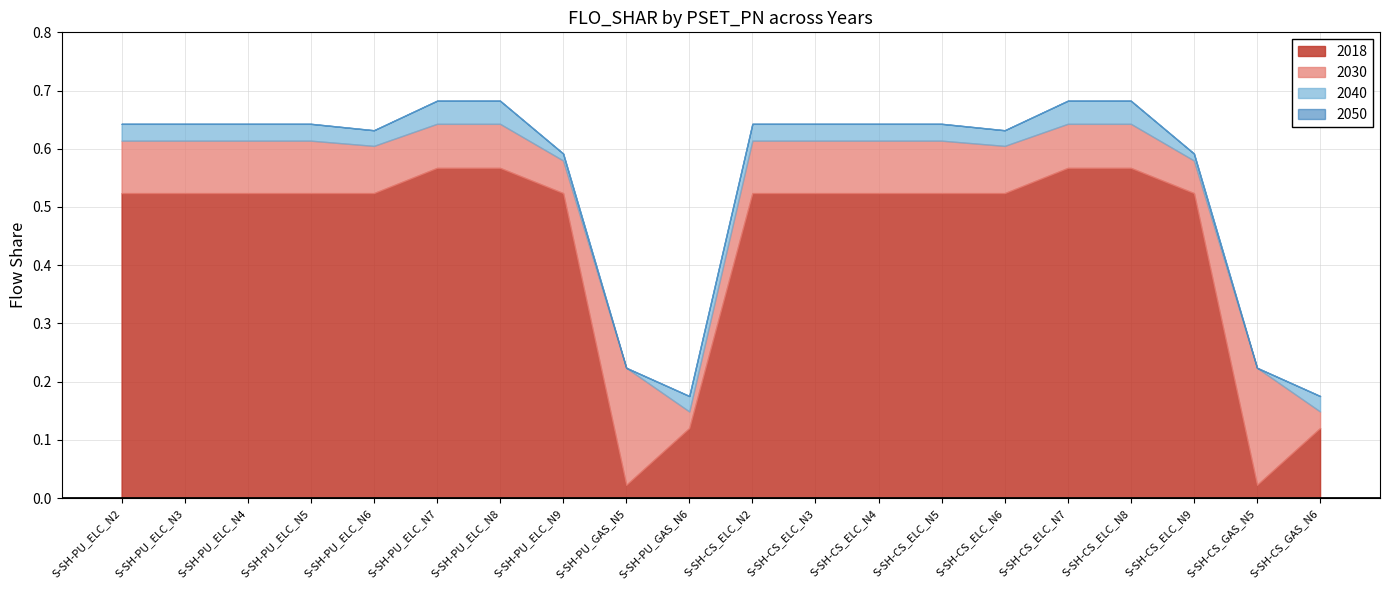

True or false: 2018 and 2030 intersect in this chart.

False